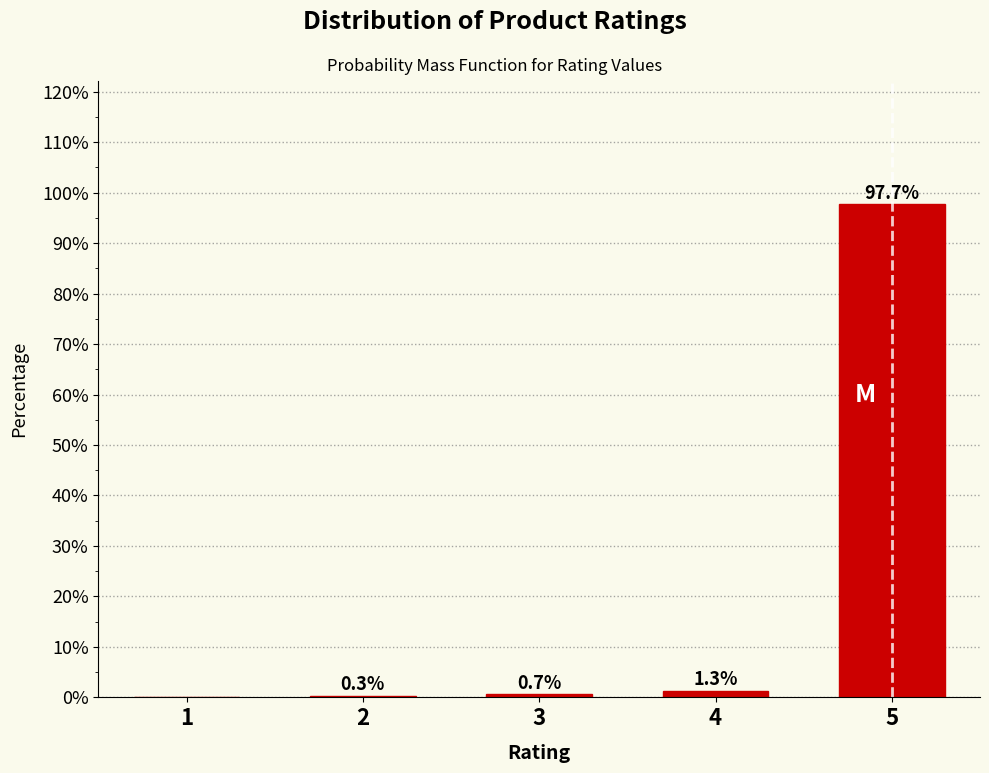

Reading right to left, transcribe all the data shown in this chart.

5=97.7	4=1.3	3=0.7	2=0.3	1=0.0